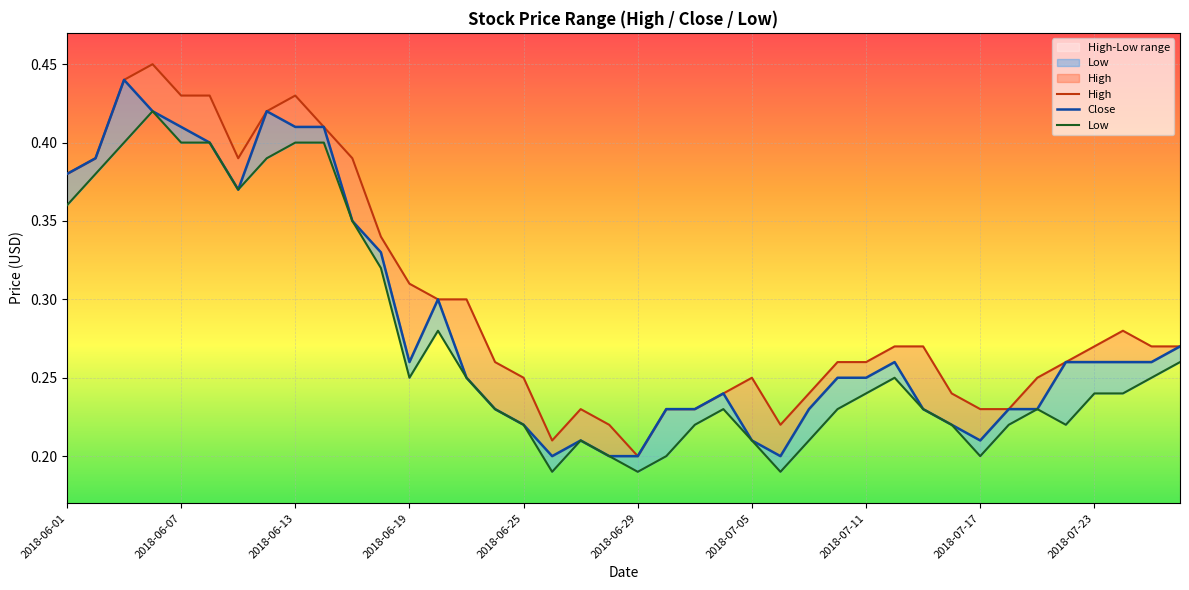

Which has a higher value, 13 or 2018-06-07?

2018-06-07